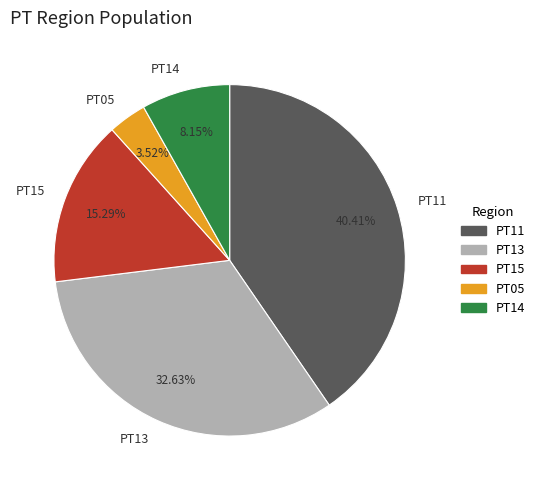

Count the number of slices in the pie.

5